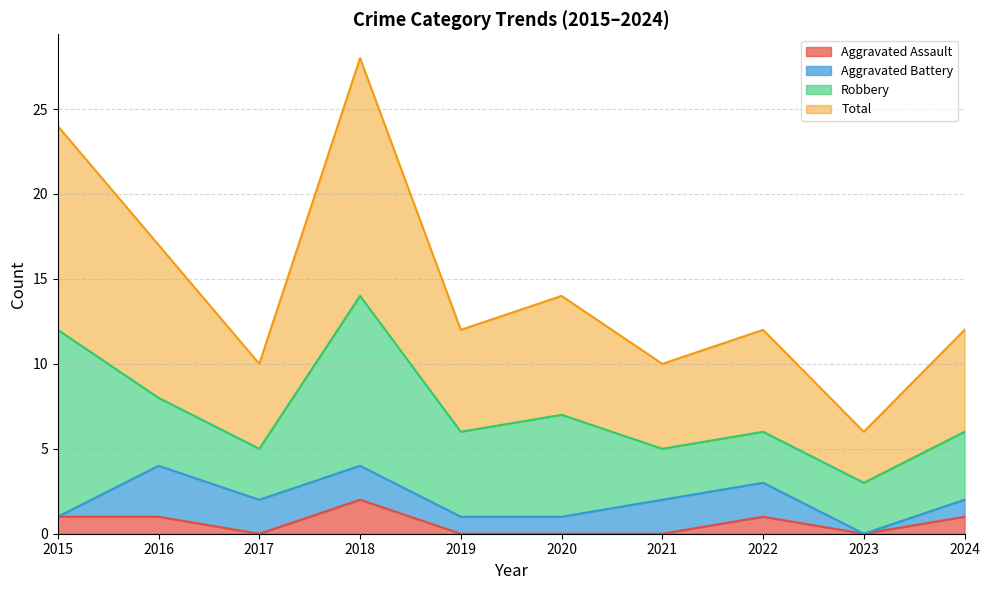

At which category does Aggravated Assault reach its first local valley?

2017